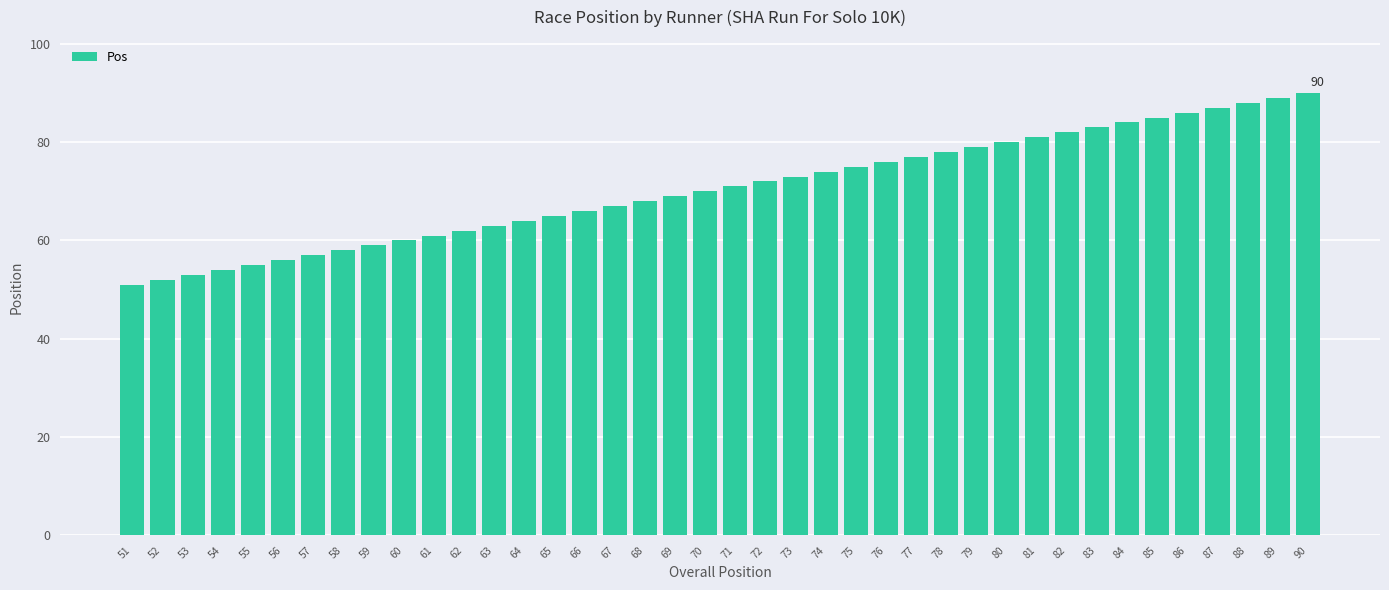

Approximately how many times larger is the value at 81 compared to 88?

0.9